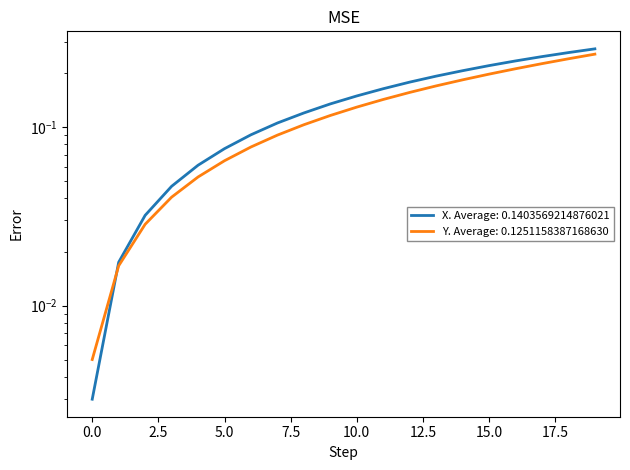

Between 2.4 and 2.6, which series saw the biggest shift?

X